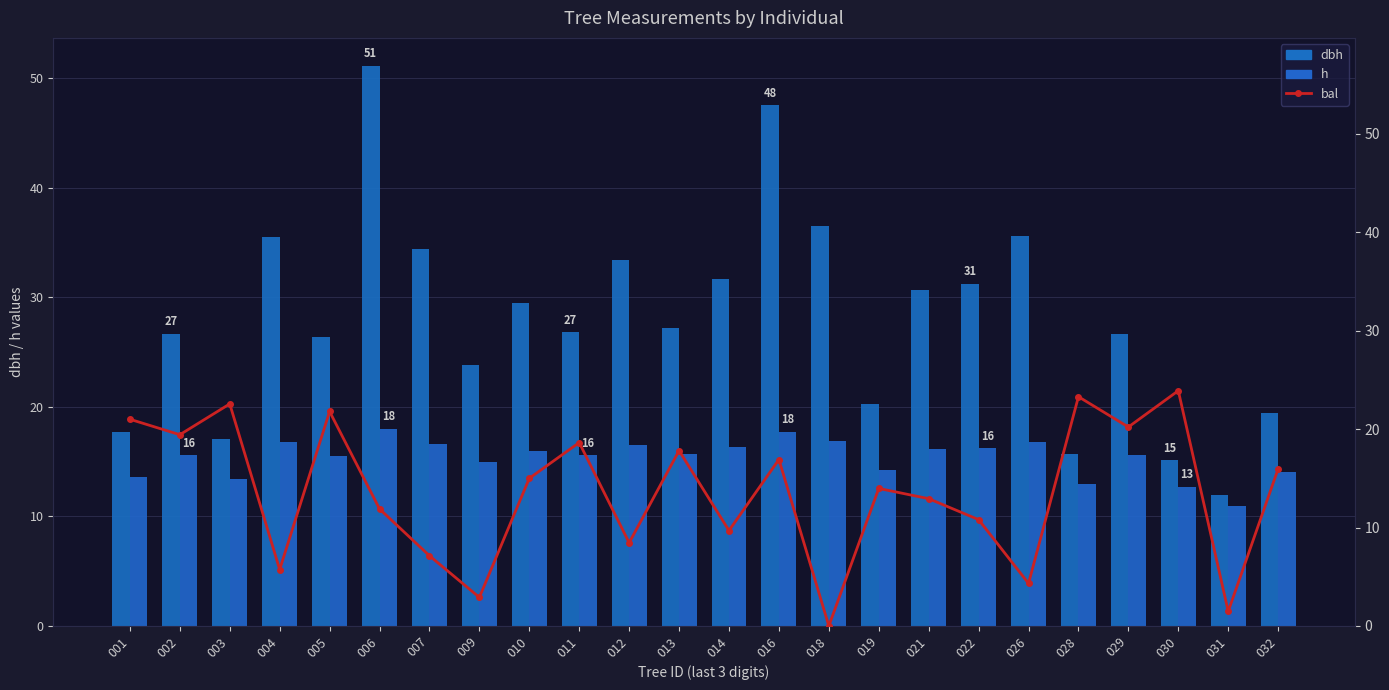

The h series shows 6.0 at 016. True or false?

False